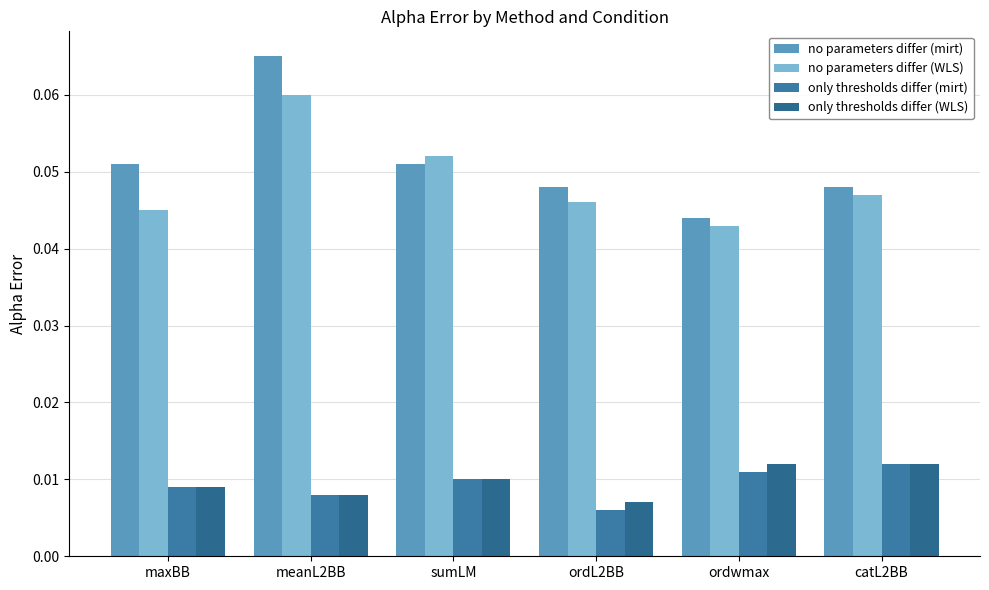

At which label is no parameters differ (WLS) closest to 0?

ordwmax